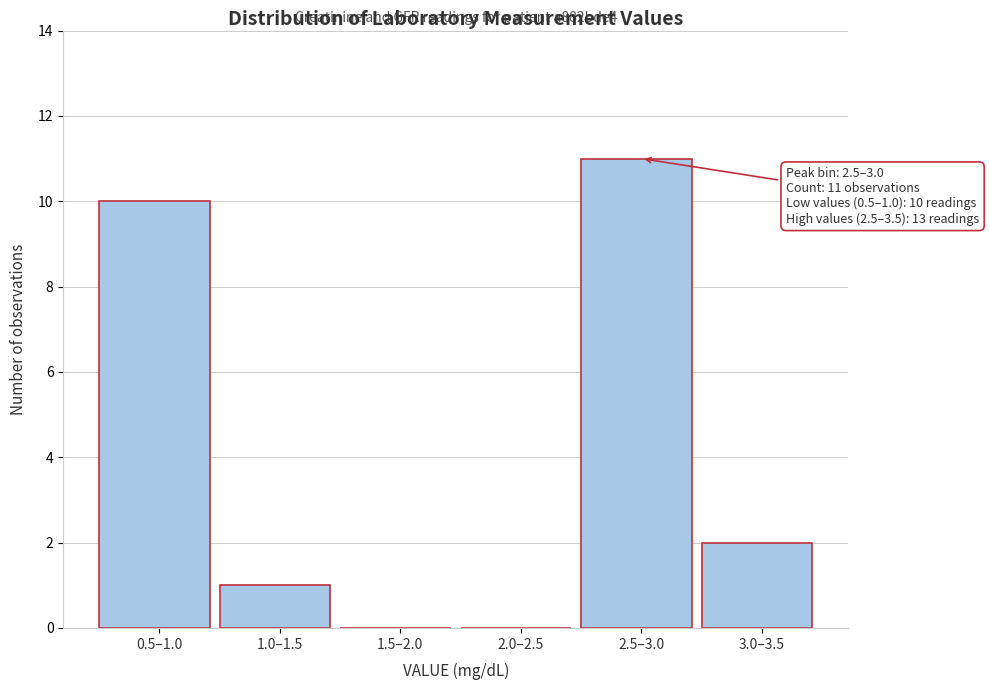

Reading left to right, list all the values displayed in this chart.

0.5–1.0=10	1.0–1.5=1	1.5–2.0=0	2.0–2.5=0	2.5–3.0=11	3.0–3.5=2